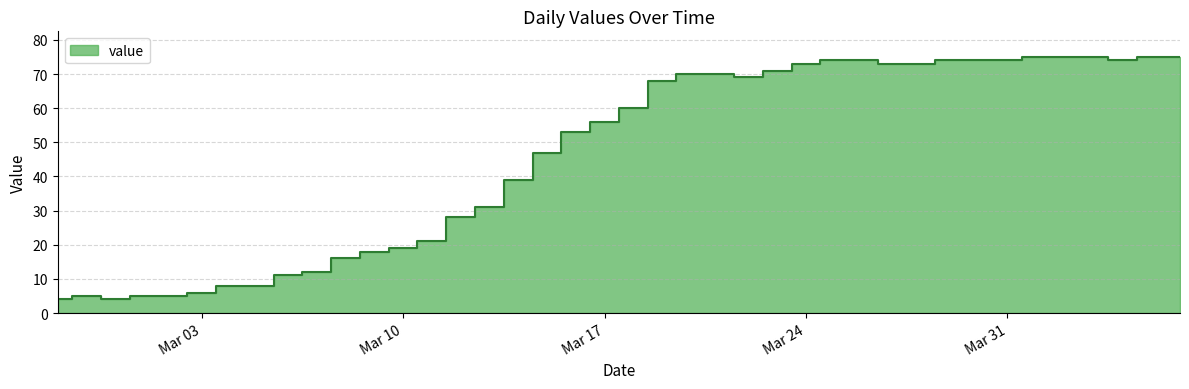

Does the chart have visible grid lines?

Yes